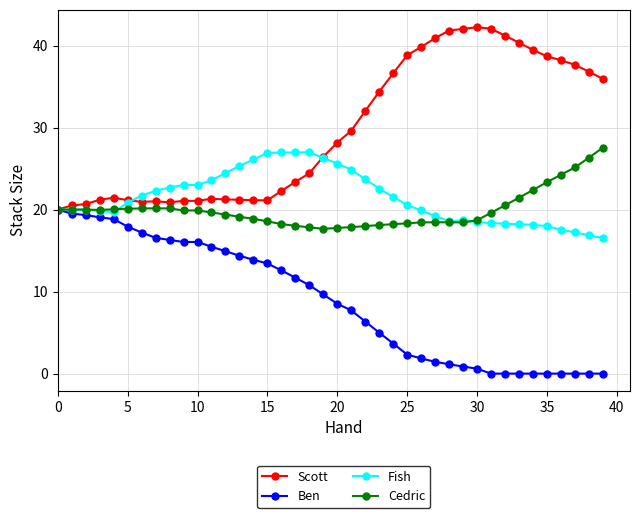

Which series has the largest total across all categories?

Scott